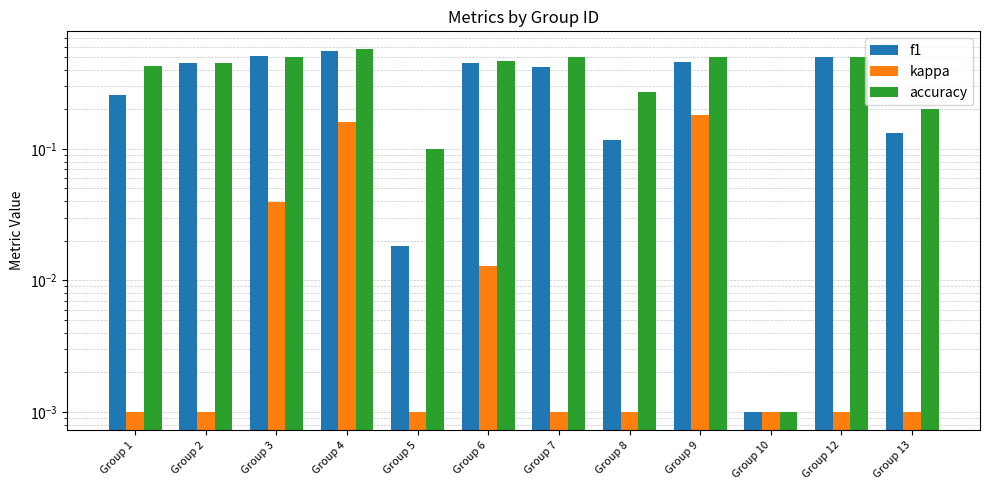

Count the number of data series in this chart.

3